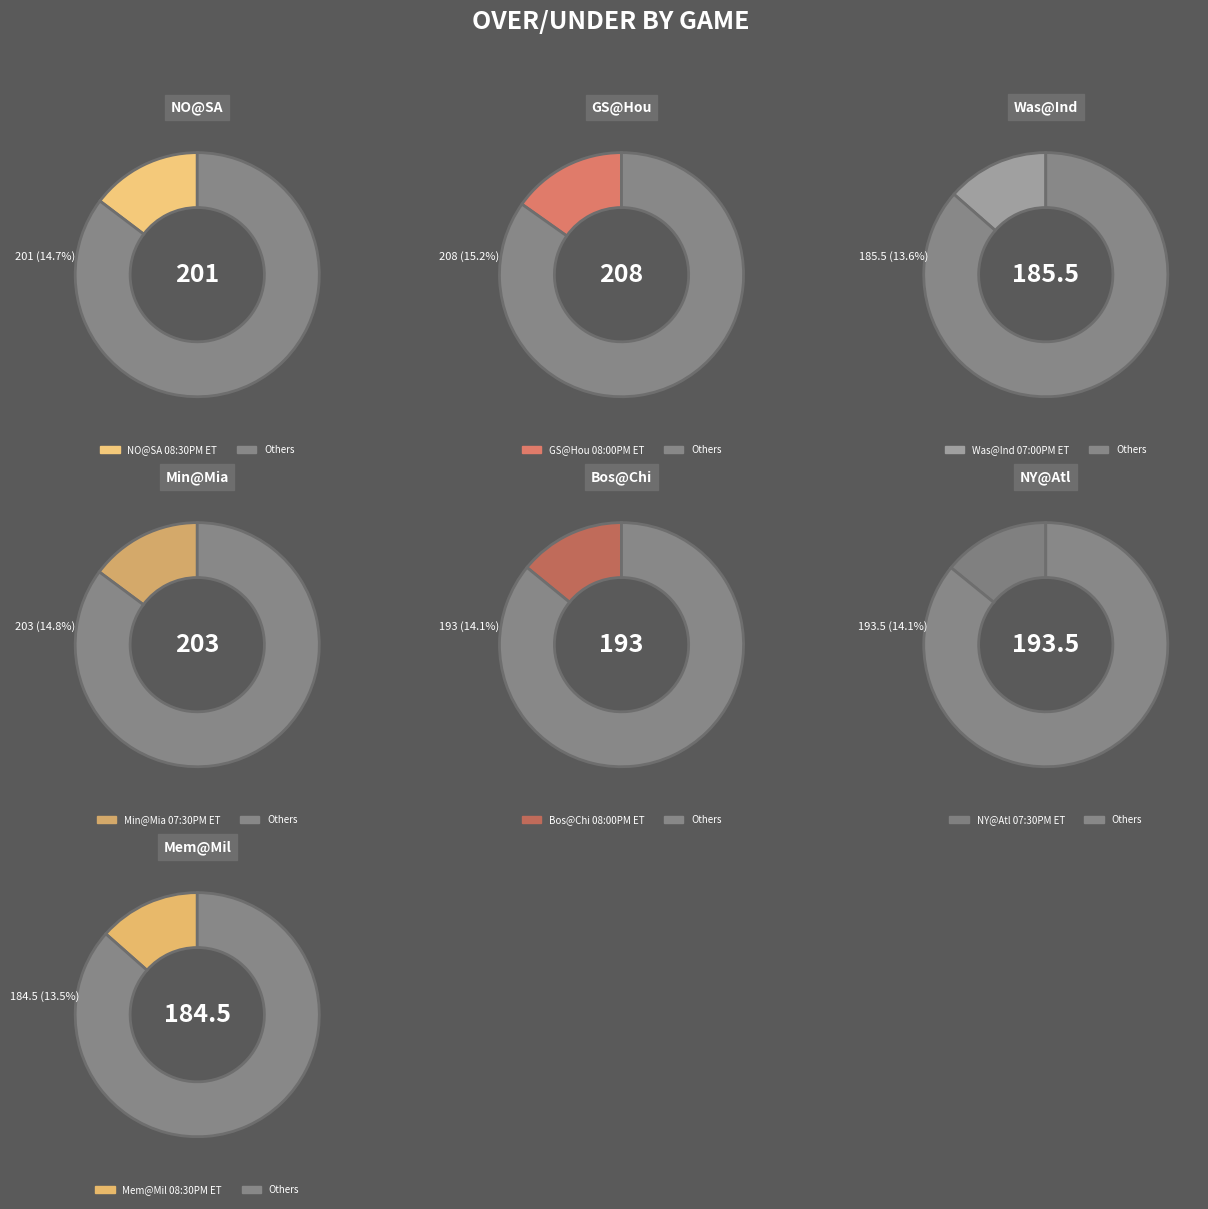

Do Was@Ind 07:00PM ET and NO@SA 08:30PM ET together represent more than half of the pie?

No